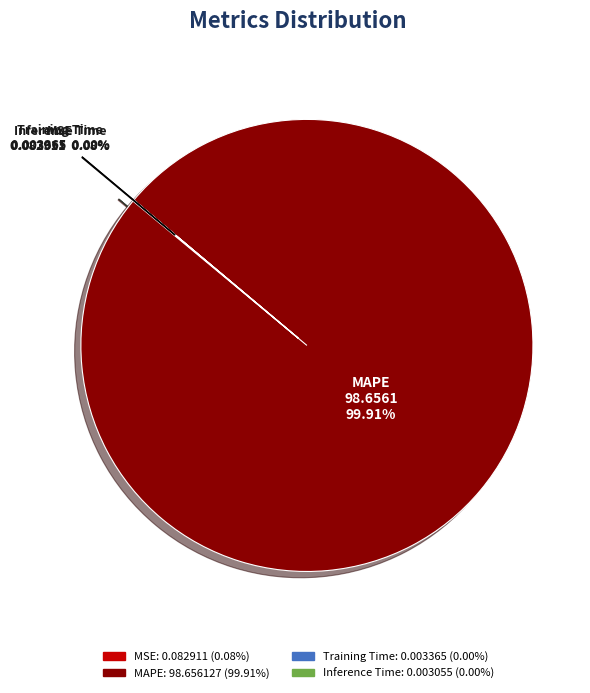

Is there any slice that represents more than half of the pie?

Yes